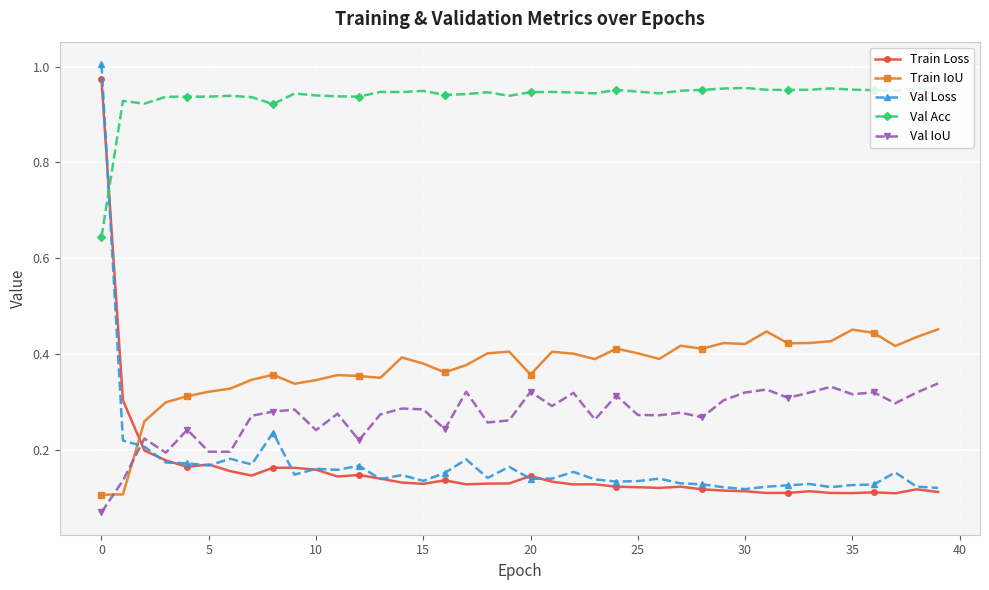

Is this an area chart (filled region under the line)?

No